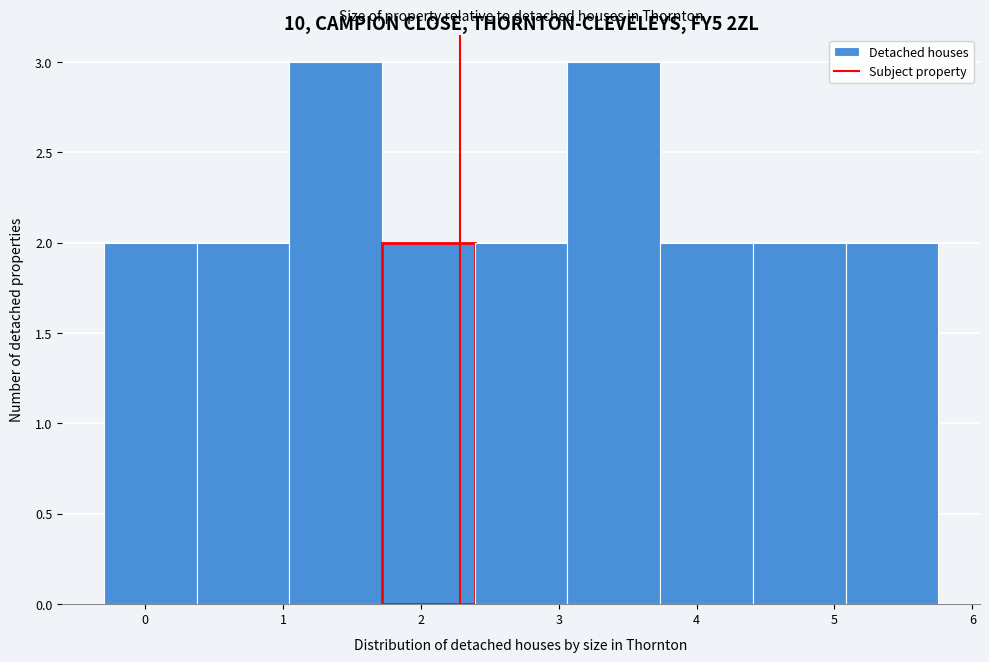

Reading left to right, list every bar in this chart as the range it spans on the x-axis followed by its height. Neither the bar edges nor the heights are printed on the chart, so give them approximately, as read against the axes.

-0.3 to 0.4: 2
0.4 to 1.0: 2
1.0 to 1.7: 3
1.7 to 2.4: 2
2.4 to 3.1: 2
3.1 to 3.7: 3
3.7 to 4.4: 2
4.4 to 5.1: 2
5.1 to 5.8: 2